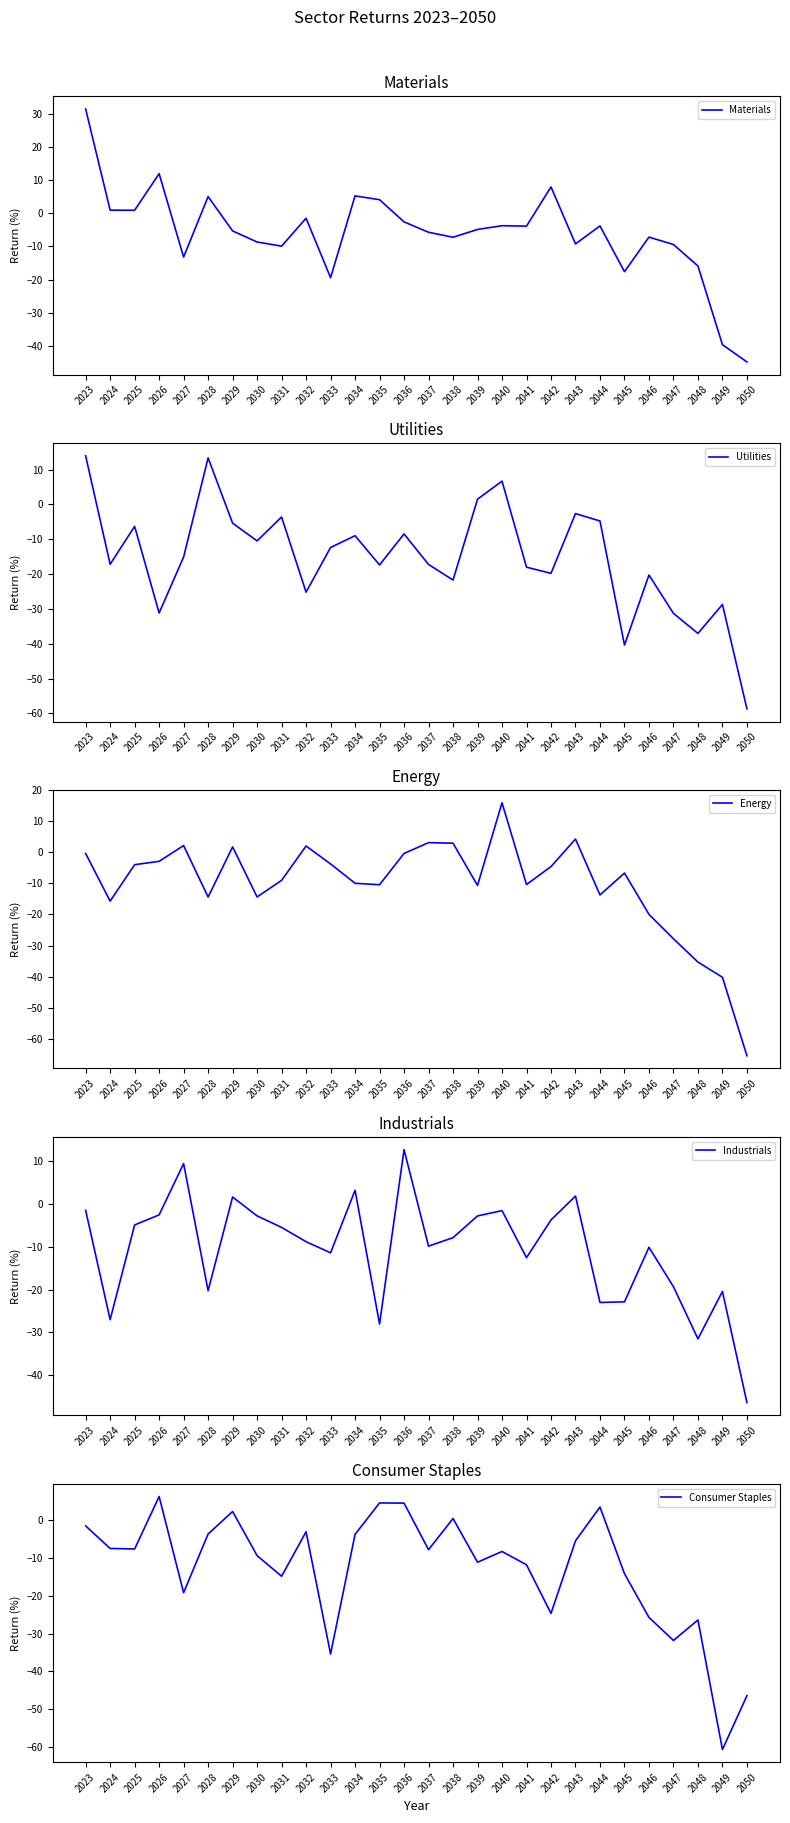

What is the difference between the maximum and minimum values in the Industrials series?

59.2